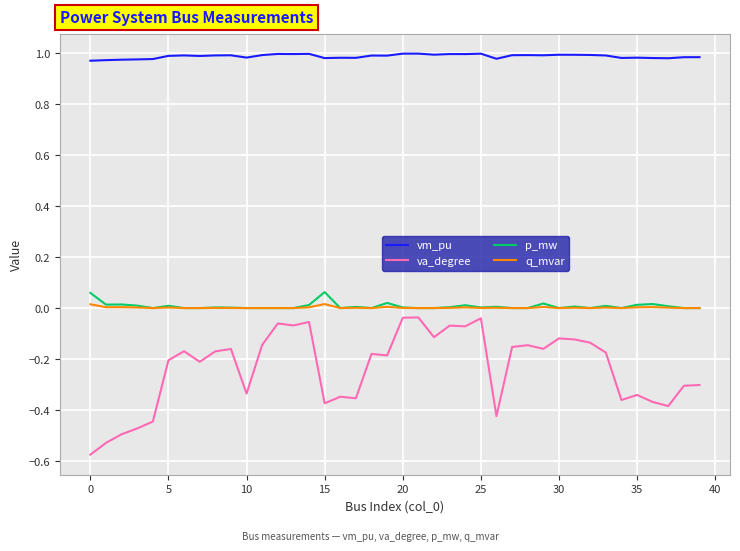

True or false: p_mw and va_degree intersect in this chart.

False